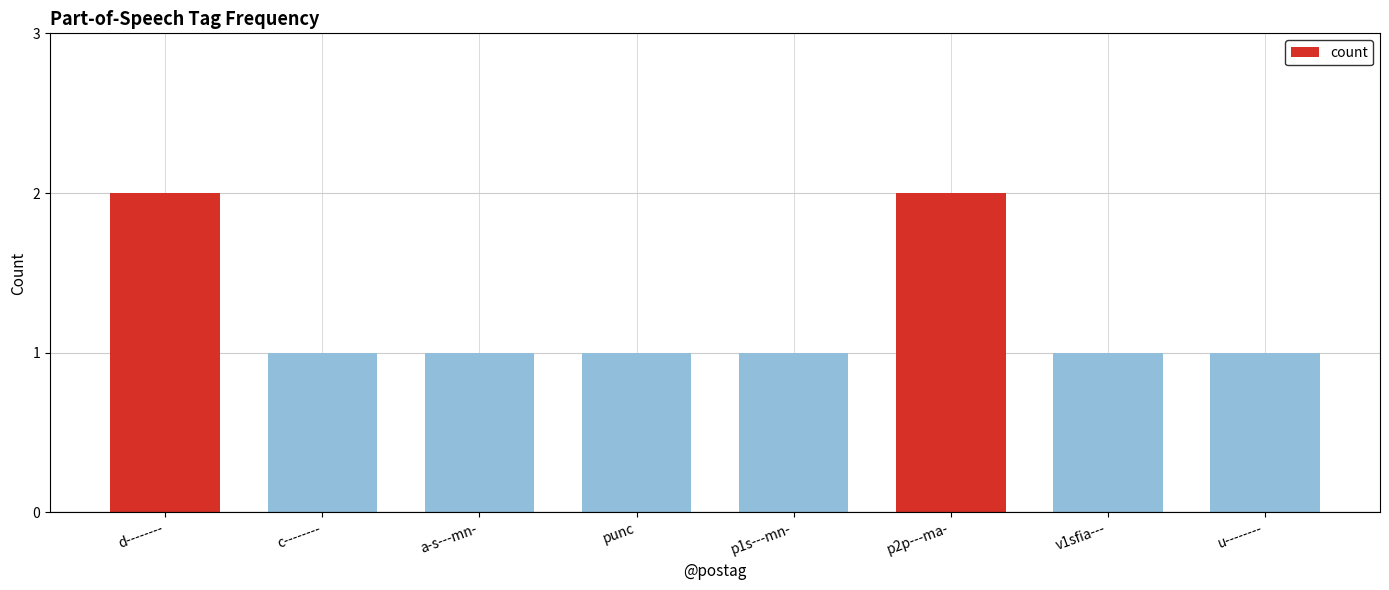

Approximately how many times larger is the value at v1sfia--- compared to d--------?

0.5